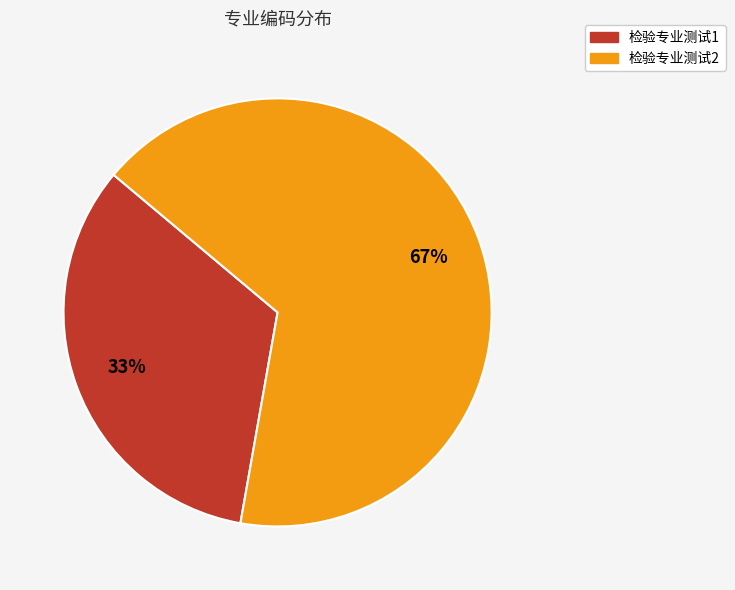

Approximately how many times larger is the value at 检验专业测试1 compared to 检验专业测试2?

0.5